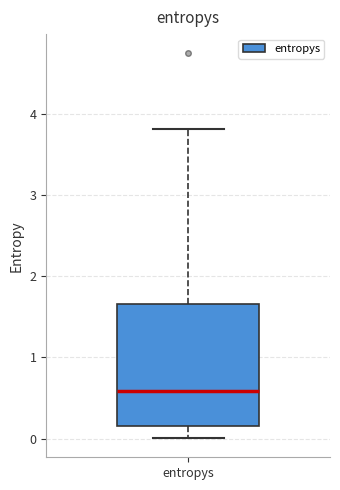

Read this box plot against the y-axis: the position of the median line, the range covered by the box, and the ends of both whiskers. The values are not printed on the chart, so give them approximately, as read against the axis.

median 0.6, box 0.2 to 1.7, whiskers 0.0 to 3.8